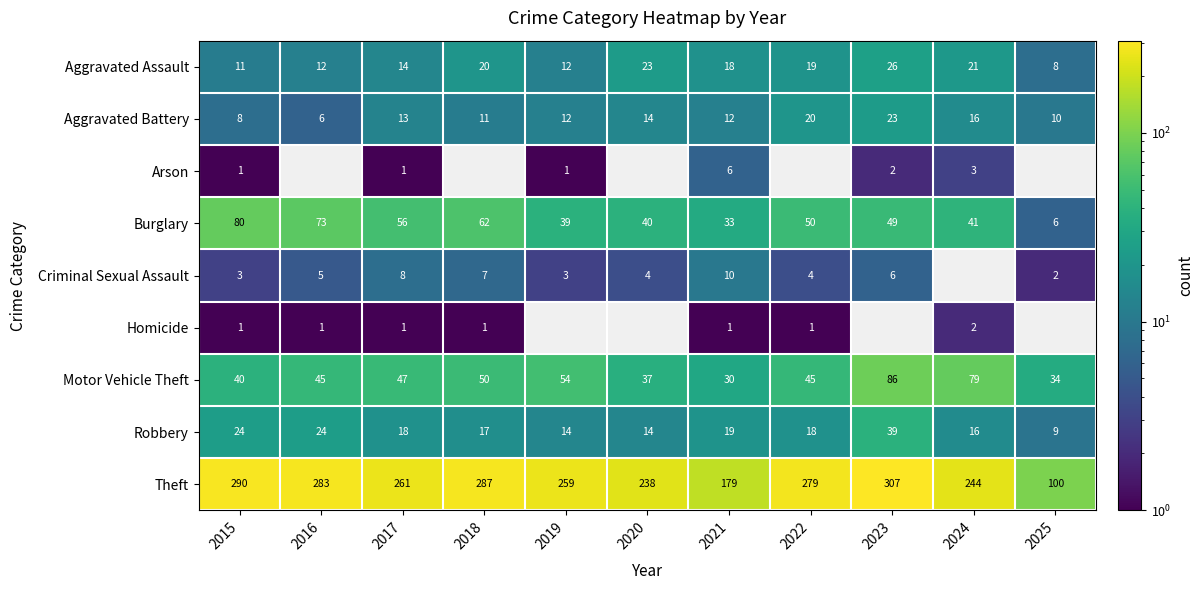

What is the average value of the Motor Vehicle Theft series?

50